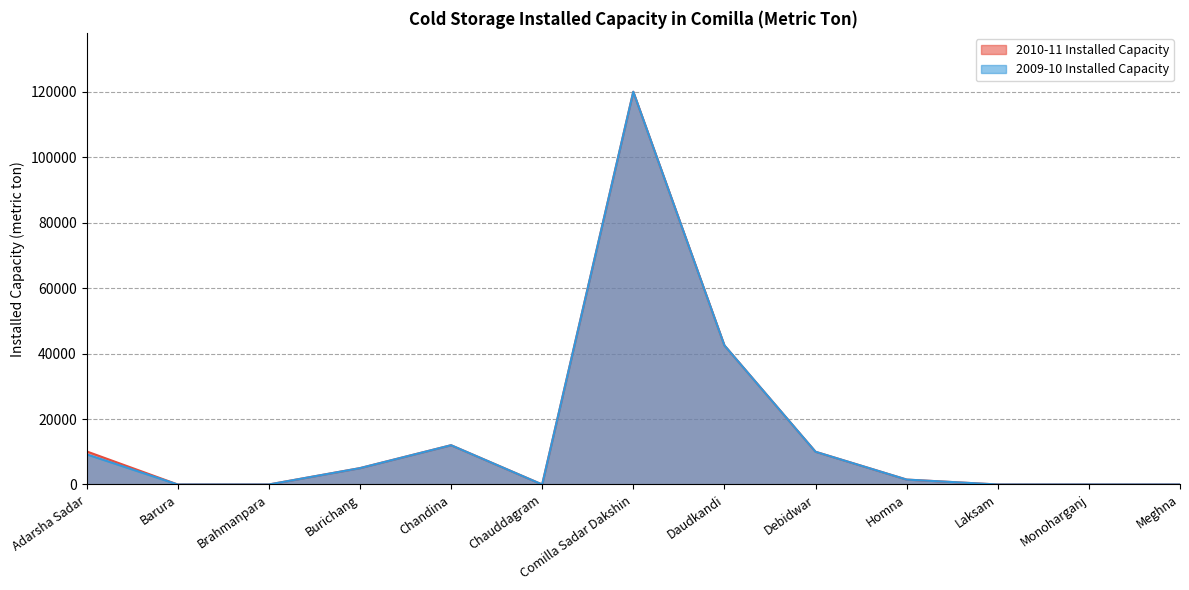

Which series has the largest total across all categories?

2010-11 Installed Capacity